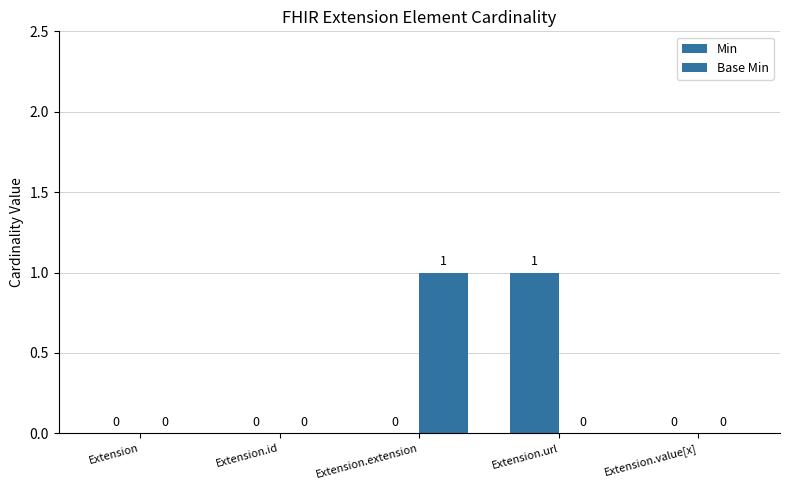

How many positive values does the Base Min series have?

1